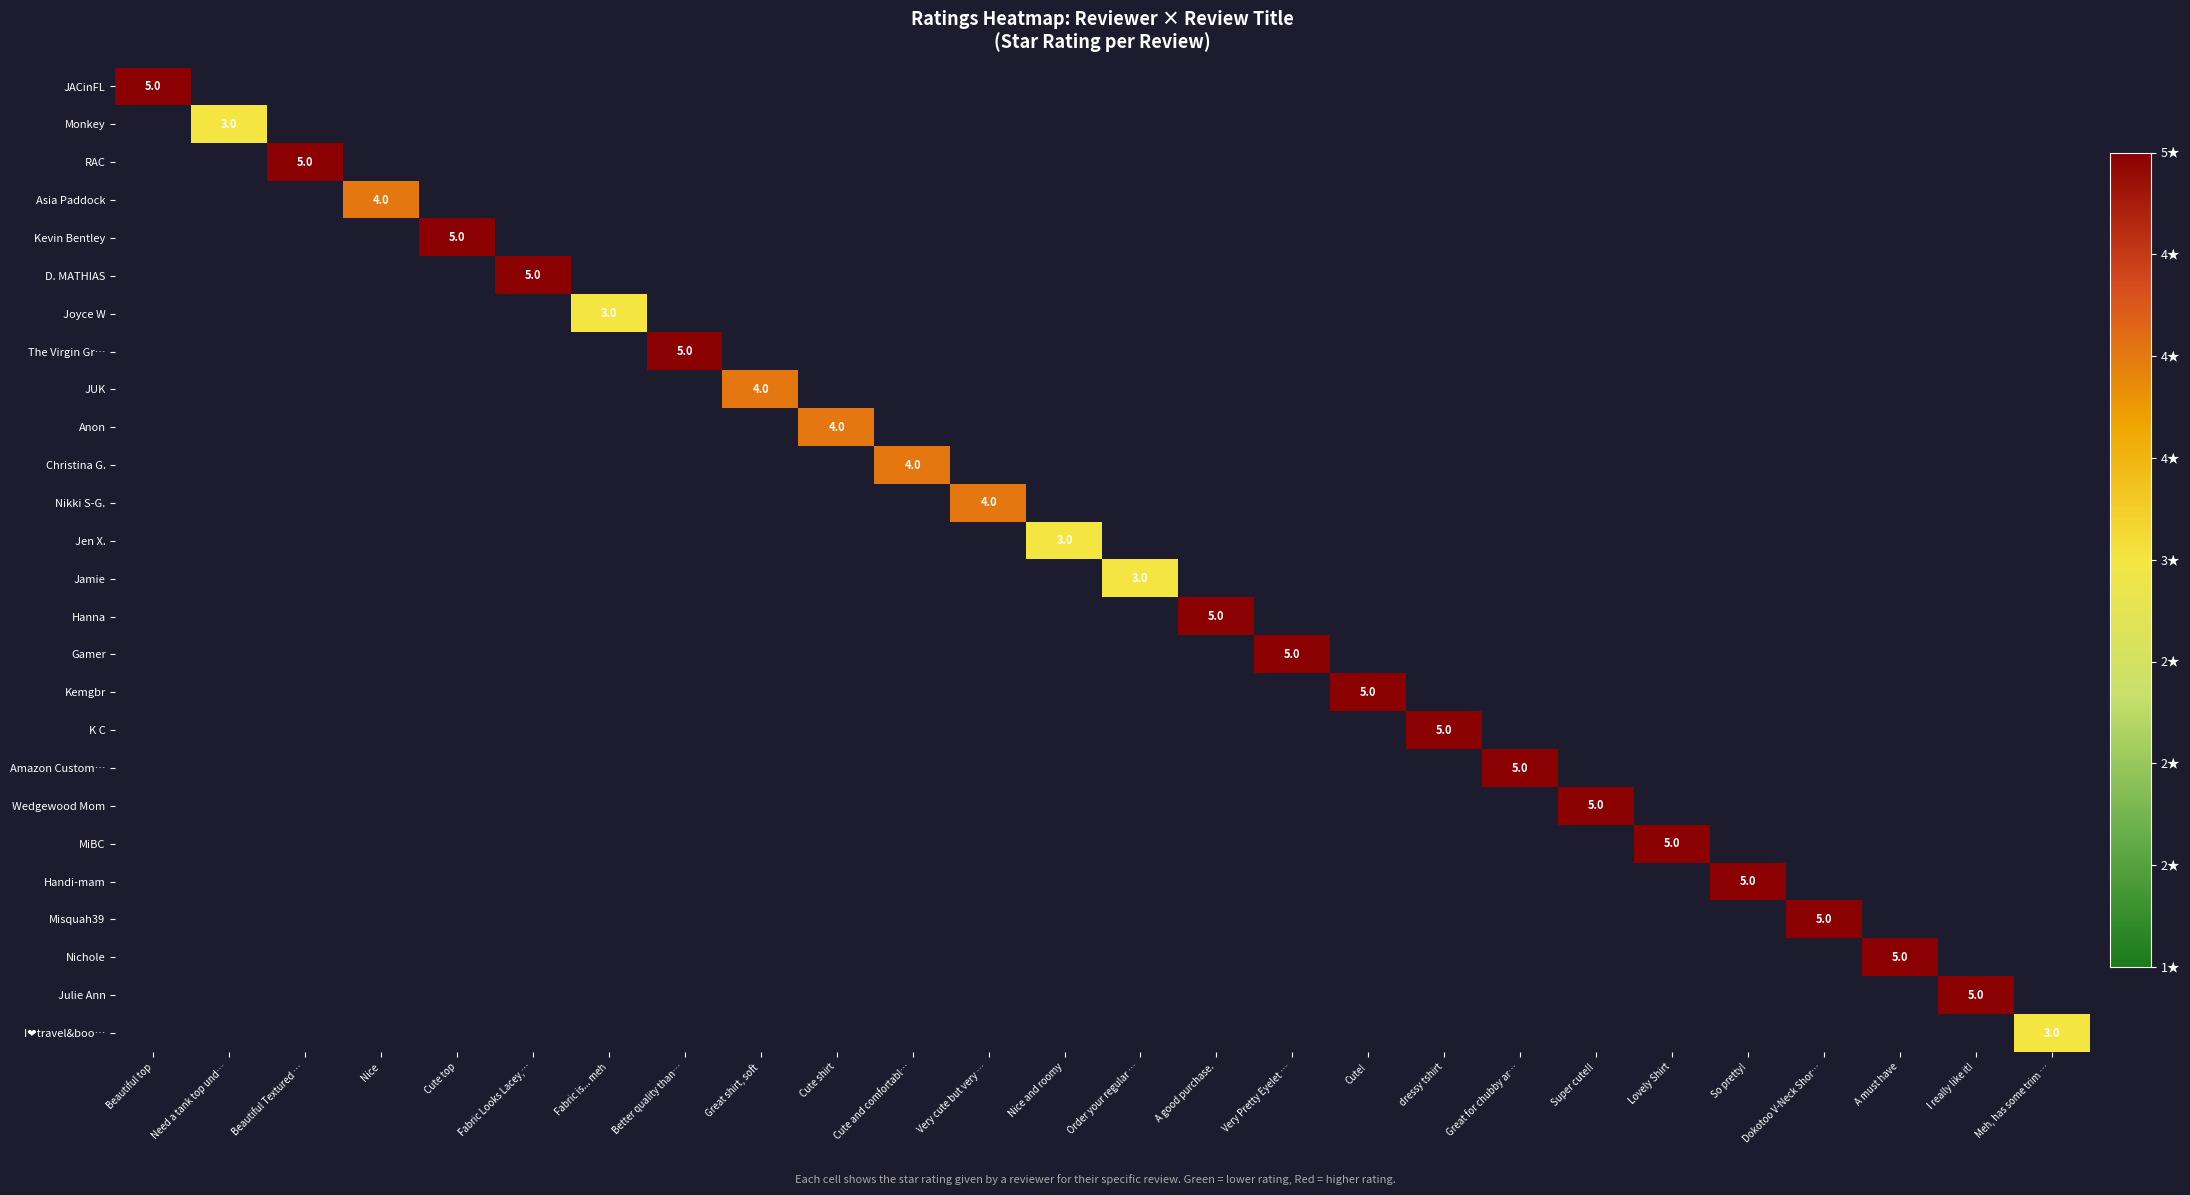

Is the value of Joyce W at Lovely Shirt greater than the value of Jen X. at Order your regular …?

No